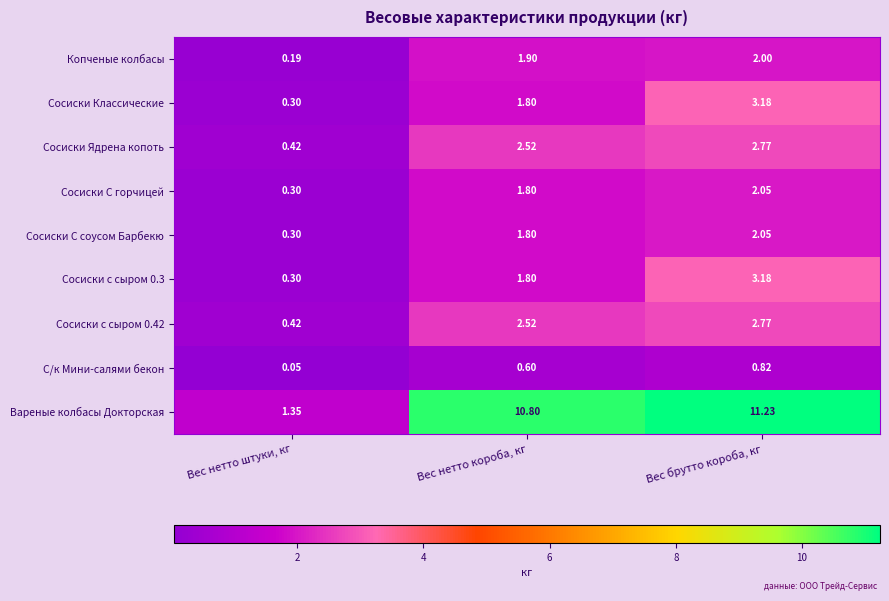

At which category does the chart reach its minimum across all series?

Вес нетто штуки, кг